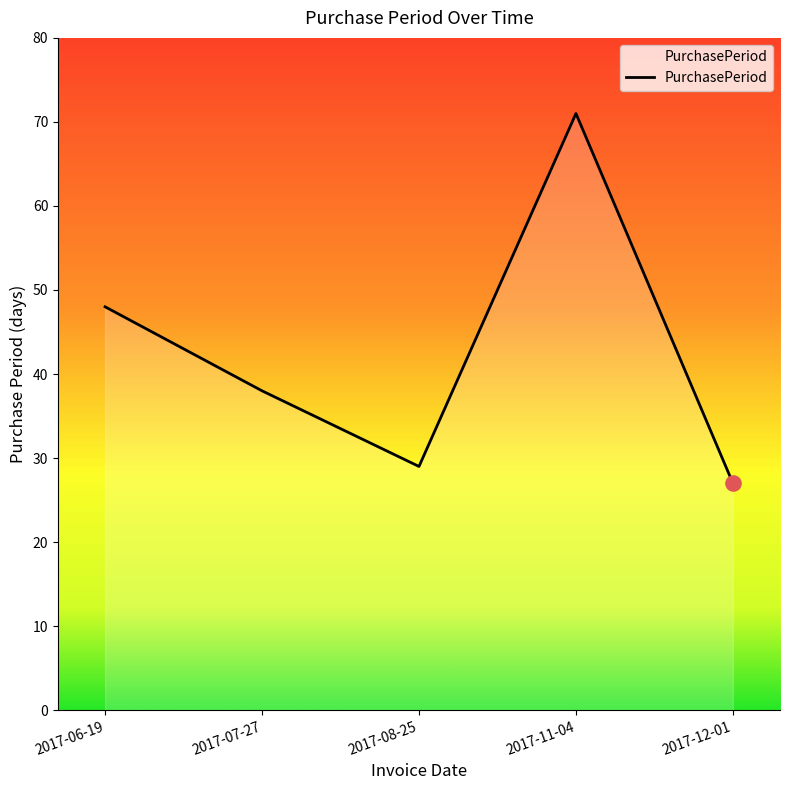

What is the change in value from 2017-08-25 to 2017-11-04?

+42